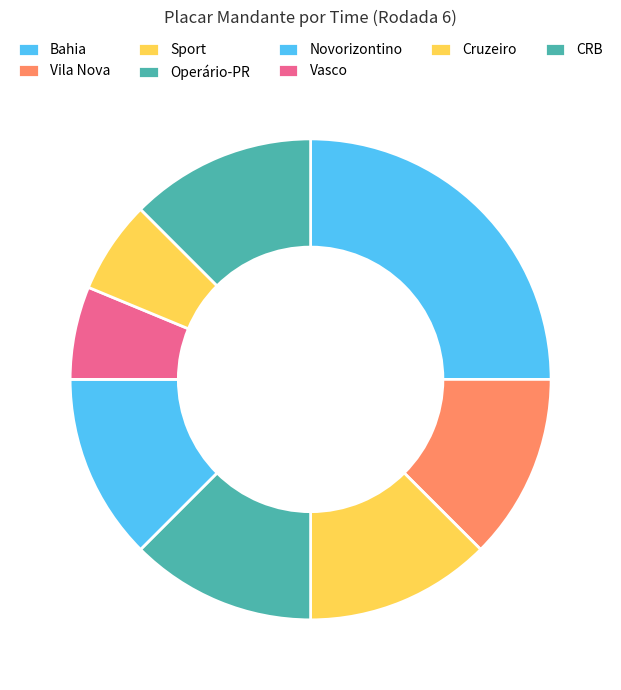

How many segments does this pie chart have?

8